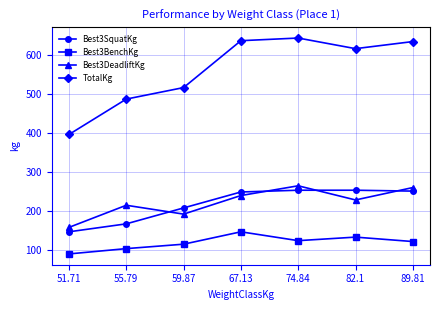

What is the label of the 2nd point from the left?

55.79